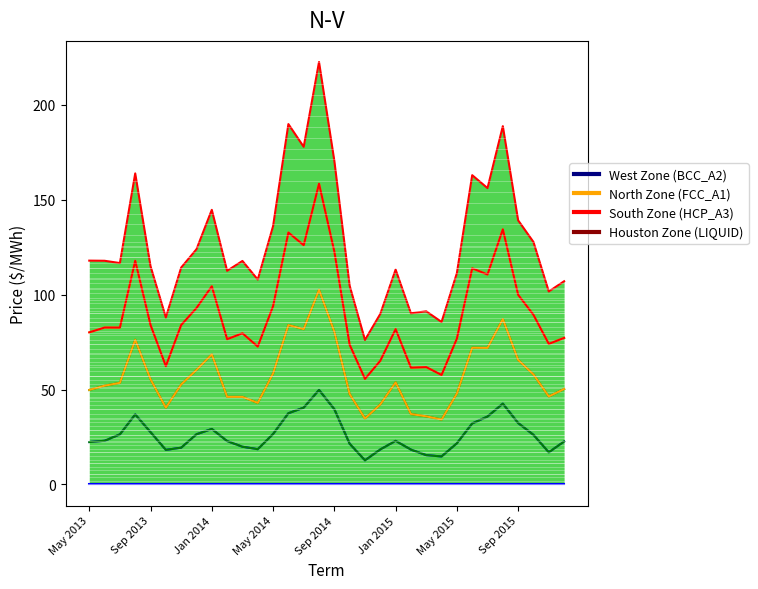

True or false: North Zone has more than 0 interior local peaks.

True